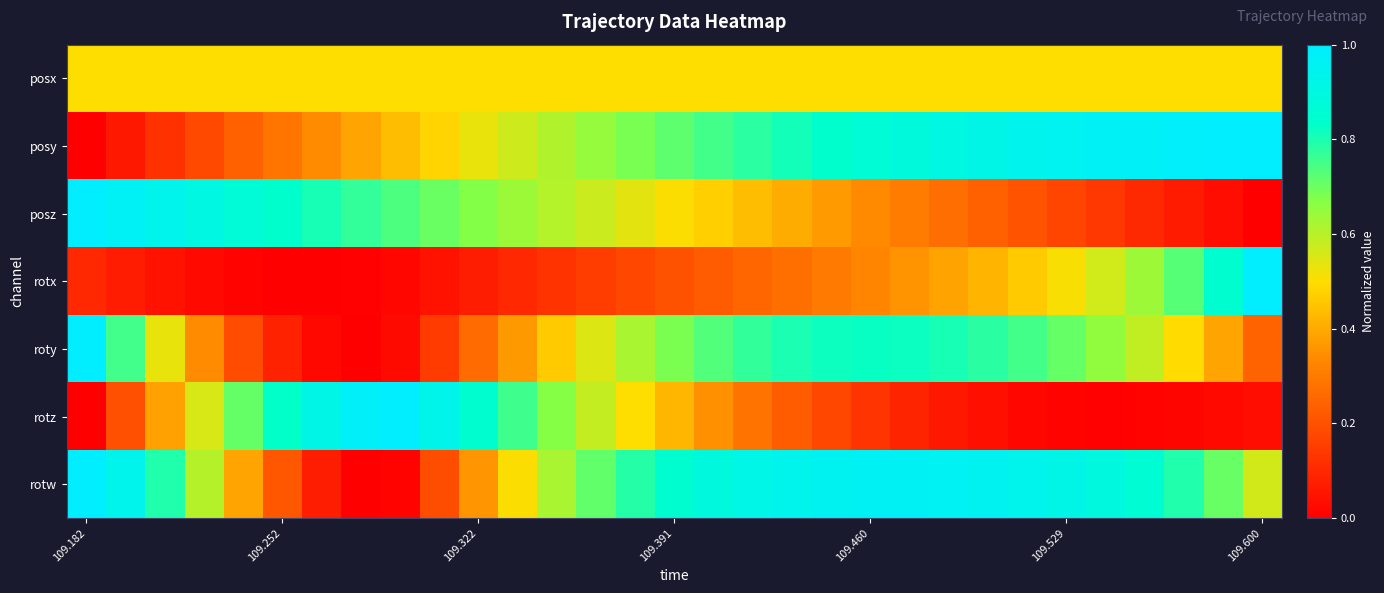

Reading left to right, transcribe all the data shown in this chart.

posx: 0.5	0.5	0.5	0.5	0.5	0.5	0.5	0.5	0.5	0.5	0.5	0.5	0.5	0.5	0.5	0.5	0.5	0.5	0.5	0.5	0.5	0.5	0.5	0.5	0.5	0.5	0.5	0.5	0.5	0.5	0.5
posy: 0.0	0.1	0.1	0.2	0.2	0.3	0.3	0.4	0.4	0.5	0.5	0.6	0.6	0.6	0.7	0.7	0.8	0.8	0.8	0.8	0.9	0.9	0.9	0.9	0.9	1.0	1.0	1.0	1.0	1.0	1.0
posz: 1.0	1.0	0.9	0.9	0.9	0.8	0.8	0.8	0.7	0.7	0.7	0.6	0.6	0.6	0.5	0.5	0.5	0.4	0.4	0.4	0.3	0.3	0.3	0.2	0.2	0.2	0.1	0.1	0.1	0.0	0.0
rotx: 0.1	0.1	0.0	0.0	0.0	0.0	0.0	0.0	0.0	0.0	0.1	0.1	0.1	0.2	0.2	0.2	0.2	0.3	0.3	0.3	0.3	0.4	0.4	0.4	0.5	0.5	0.6	0.6	0.7	0.8	1.0
roty: 1.0	0.8	0.5	0.3	0.2	0.1	0.0	0.0	0.0	0.1	0.3	0.4	0.5	0.5	0.6	0.7	0.7	0.8	0.8	0.8	0.8	0.8	0.8	0.8	0.8	0.7	0.7	0.6	0.5	0.4	0.2
rotz: 0.0	0.2	0.4	0.6	0.7	0.8	0.9	1.0	1.0	0.9	0.8	0.8	0.7	0.6	0.5	0.4	0.4	0.3	0.2	0.2	0.1	0.1	0.1	0.0	0.0	0.0	0.0	0.0	0.0	0.0	0.0
rotw: 1.0	0.9	0.8	0.6	0.4	0.2	0.1	0.0	0.0	0.2	0.4	0.5	0.6	0.7	0.8	0.8	0.9	0.9	0.9	1.0	1.0	1.0	1.0	1.0	0.9	0.9	0.9	0.9	0.8	0.7	0.6